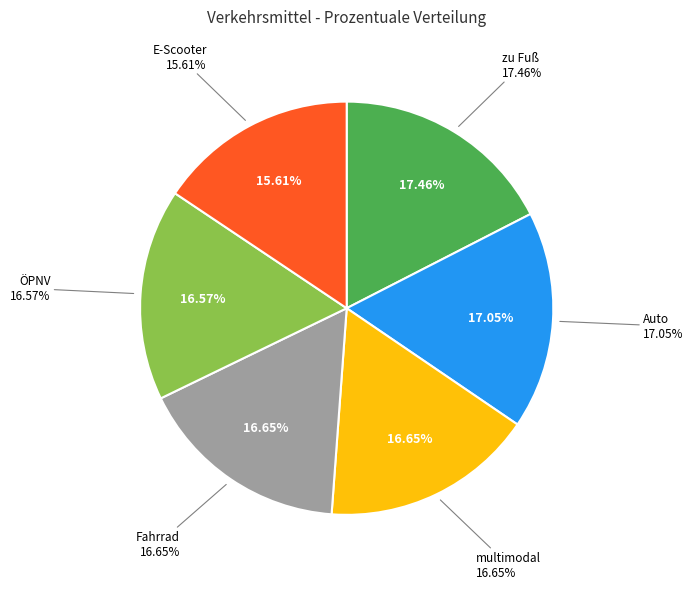

Is there any slice that represents more than half of the pie?

No